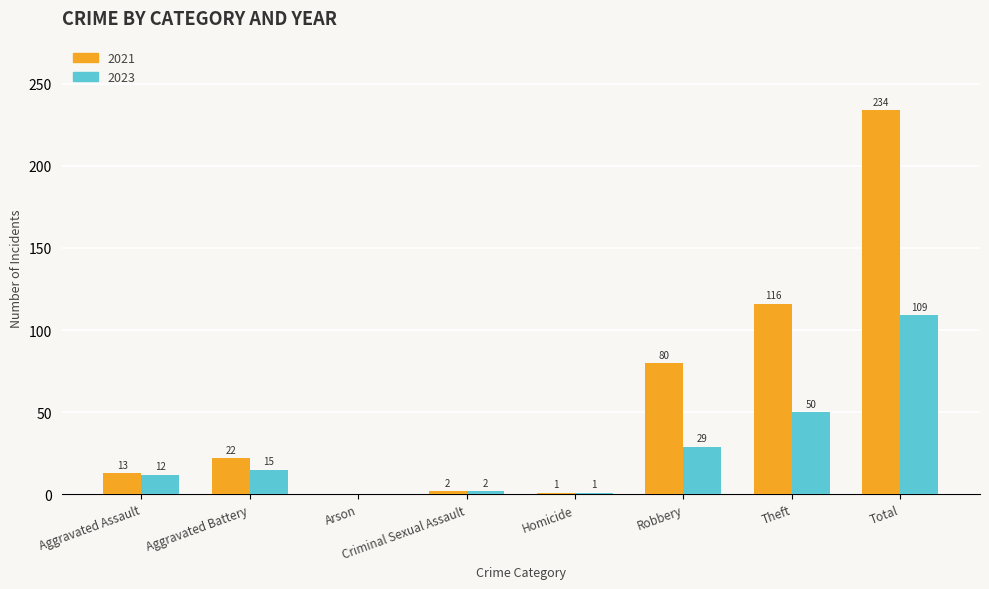

What is the sum of the 2023 values at Homicide and Robbery?

30